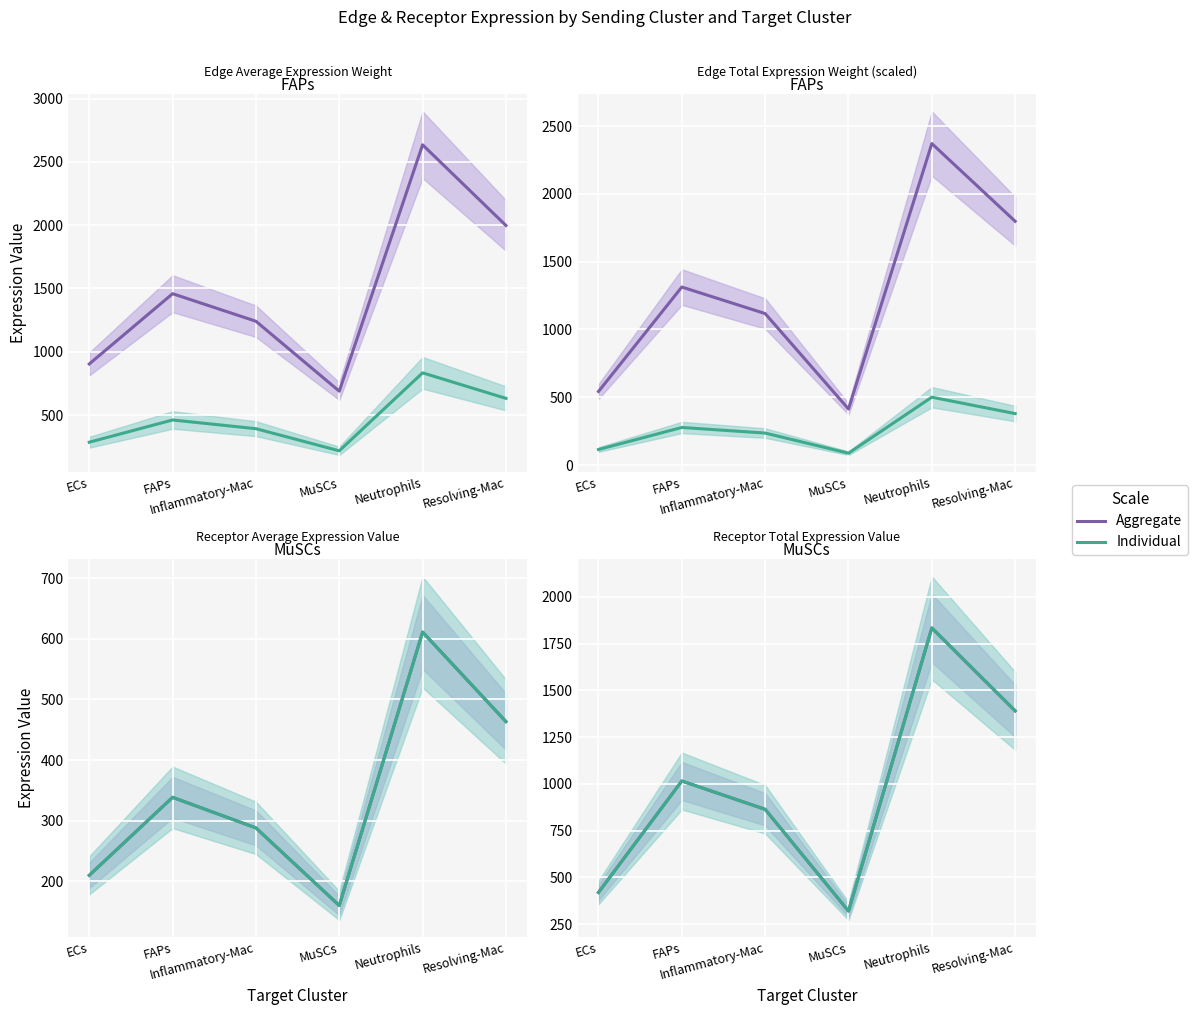

What is the sum of the Individual values at Resolving-Mac and ECs?

1809.7